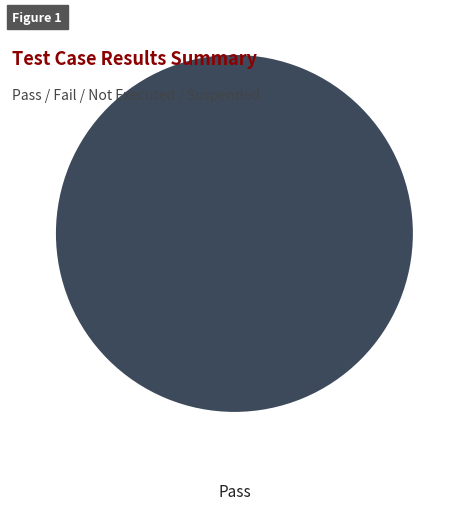

How many segments does this pie chart have?

1